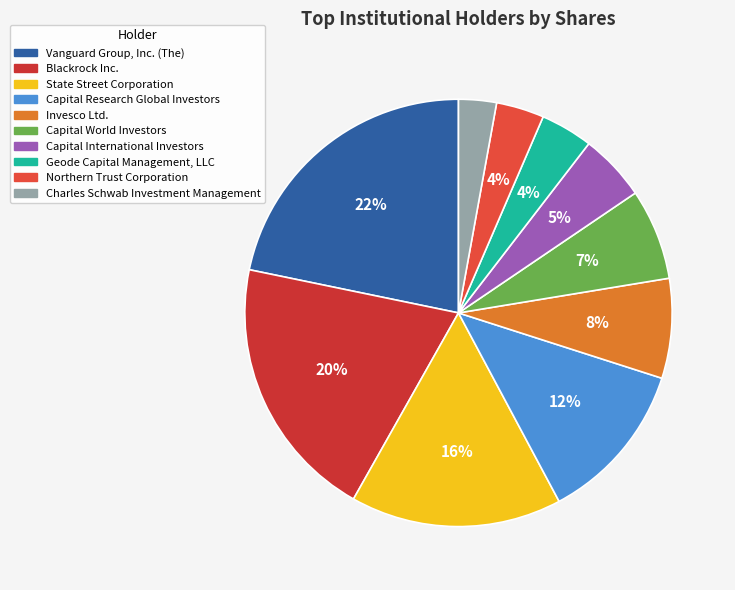

What percentage is the Capital International Investors slice, to the nearest percent?

5%